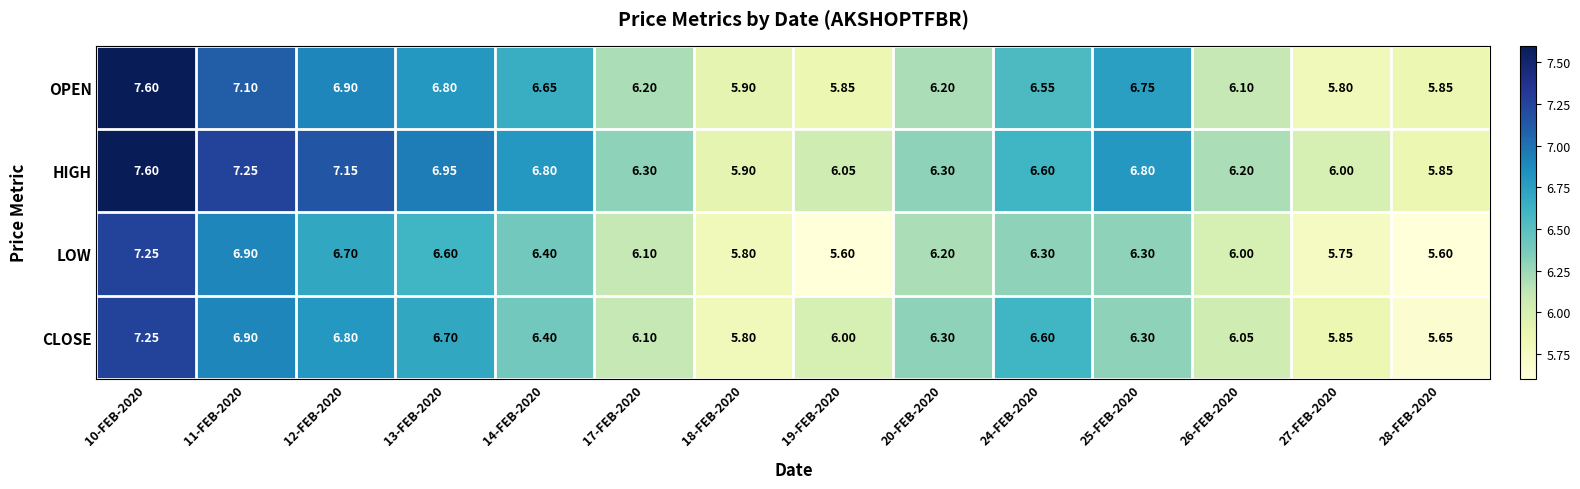

Which series has the widest spread of values?

OPEN